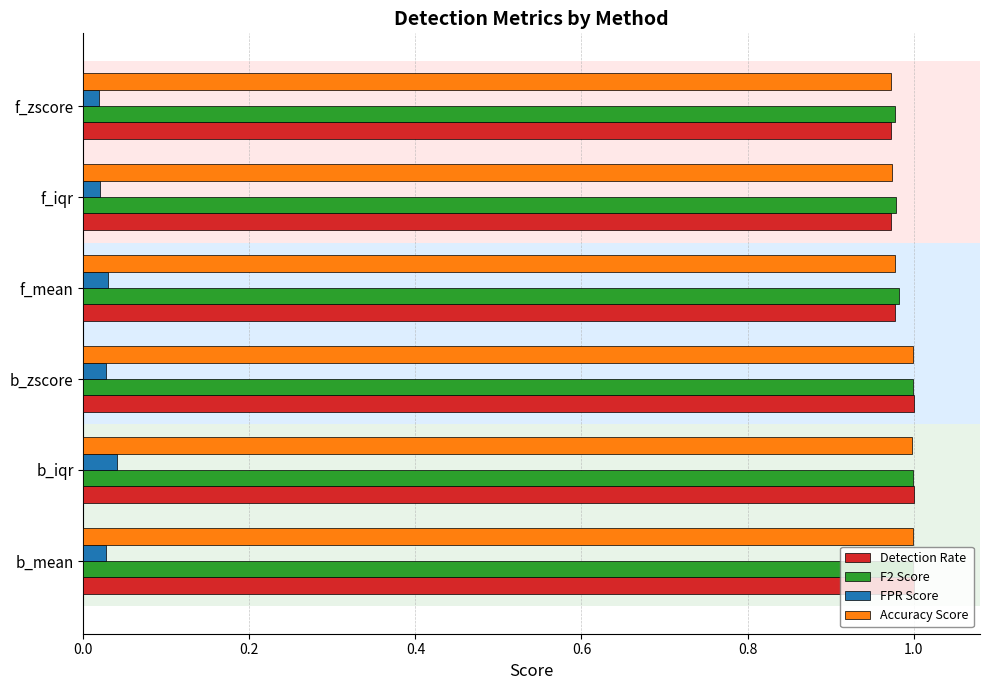

Count the number of categories in the chart.

6